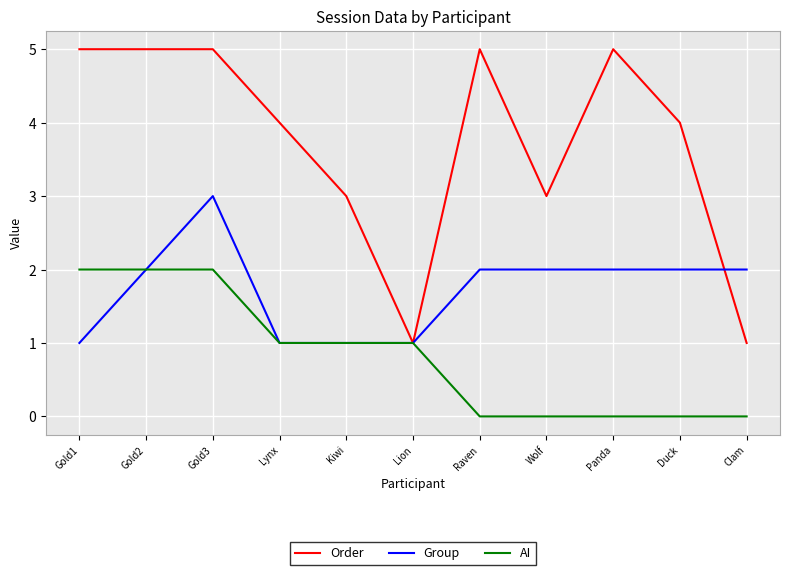

List the series in order of their overall mean, highest first.

Order, Group, AI